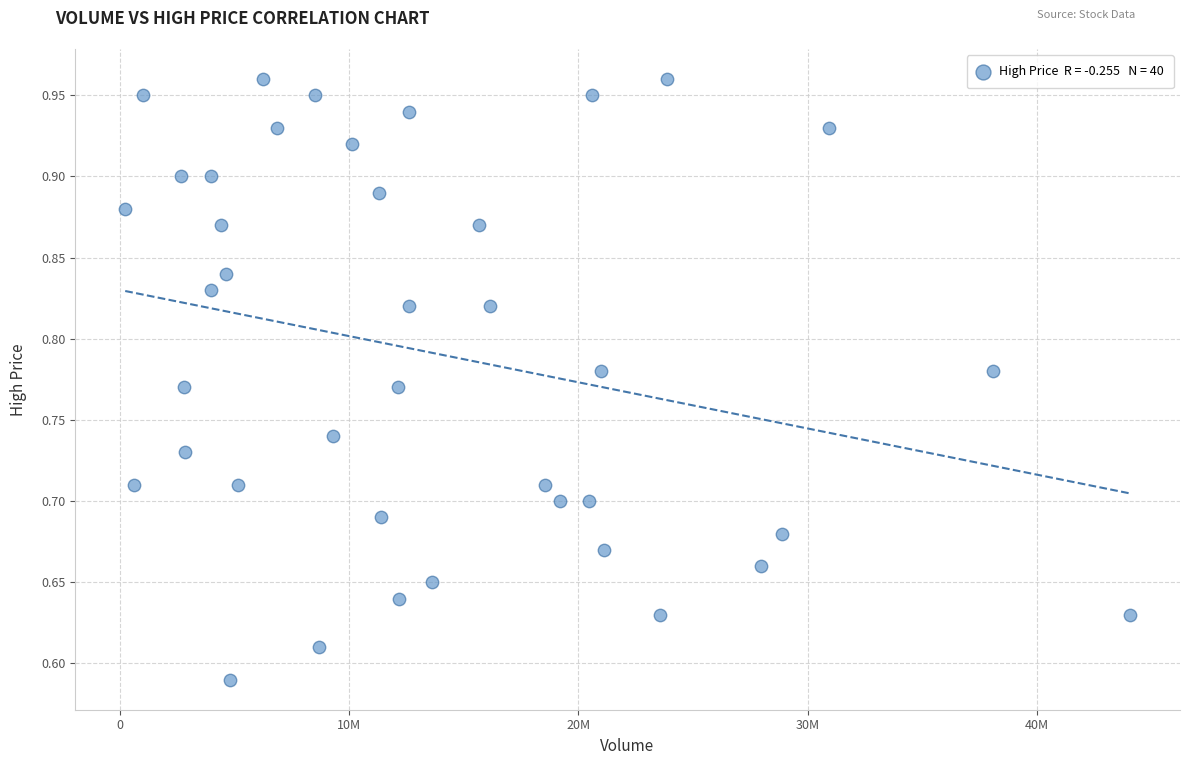

What is the range of Y values (max minus min)?

0.4